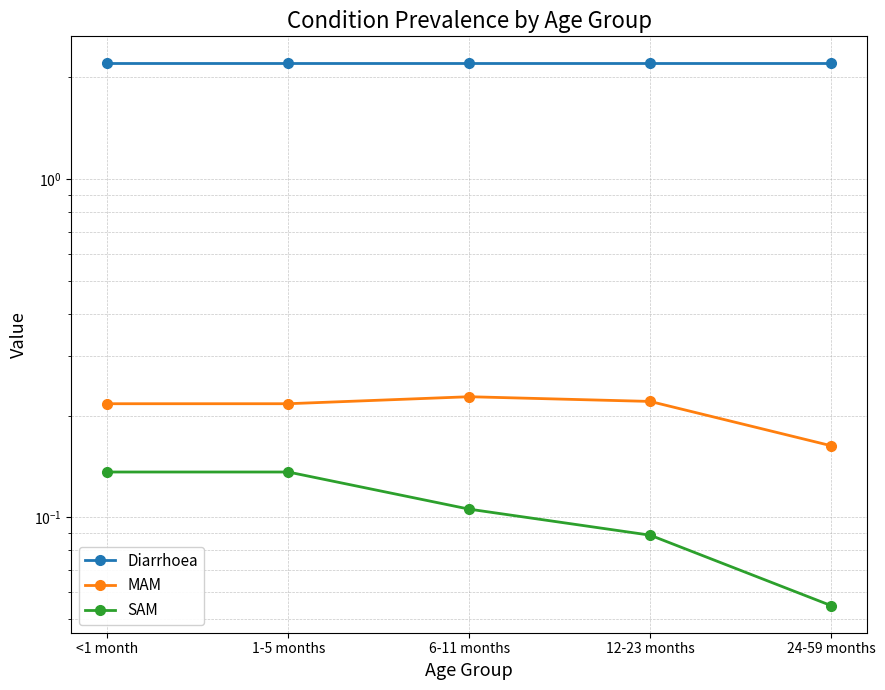

The value of Diarrhoea at 12-23 months is 2.2. True or false?

True